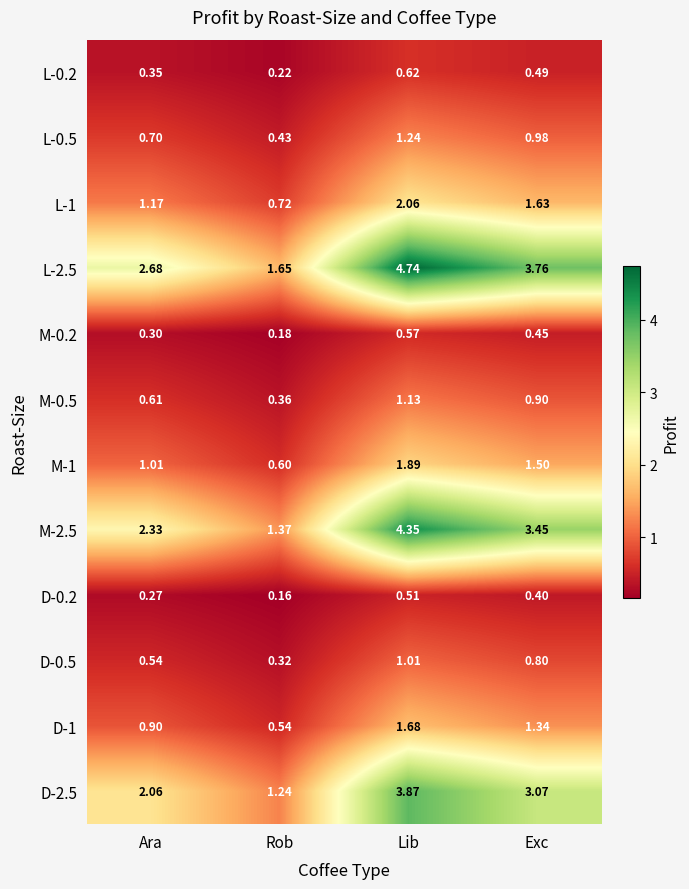

At which label does L-0.5 reach its peak?

Lib